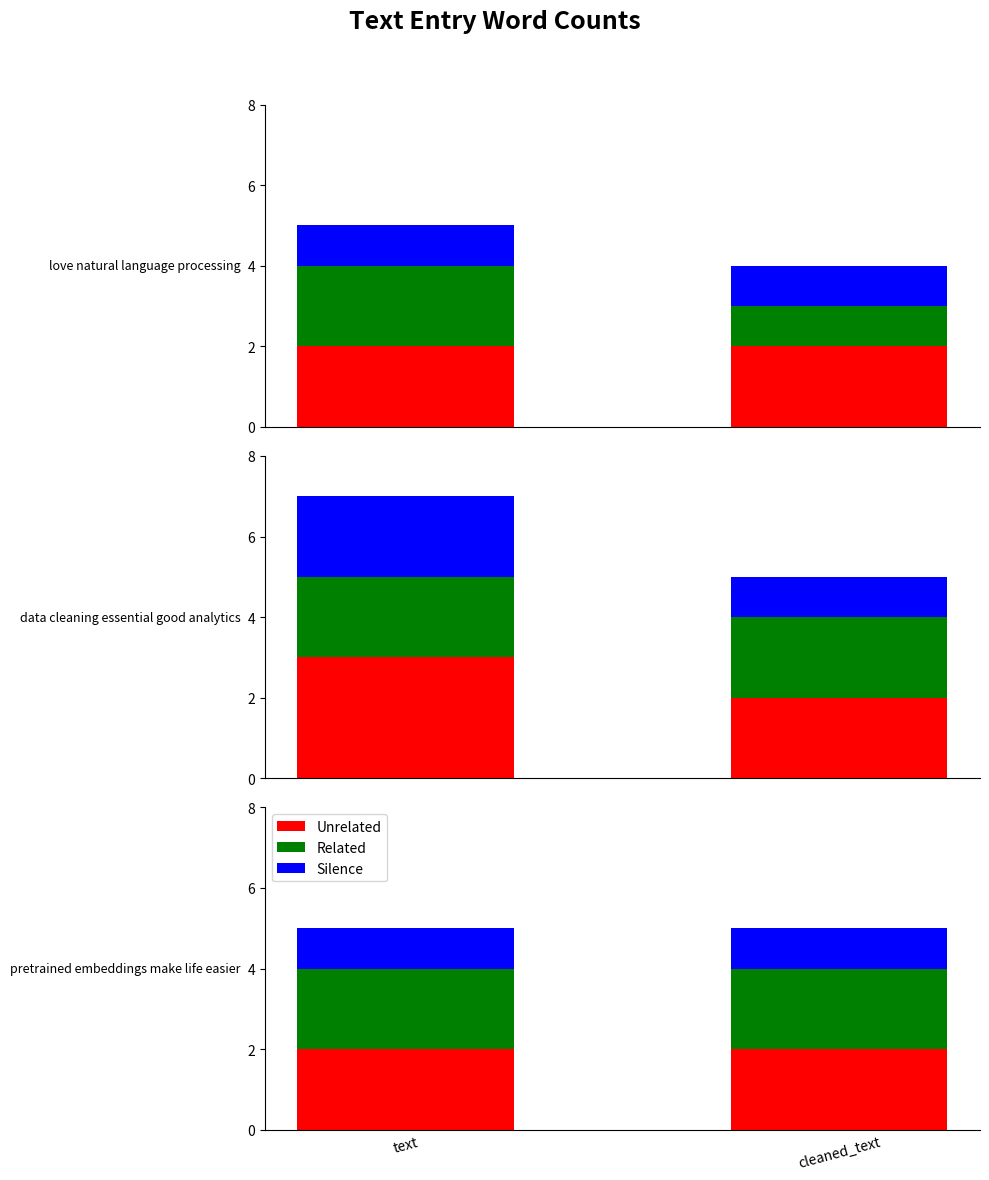

Between text and cleaned_text, which is larger?

text